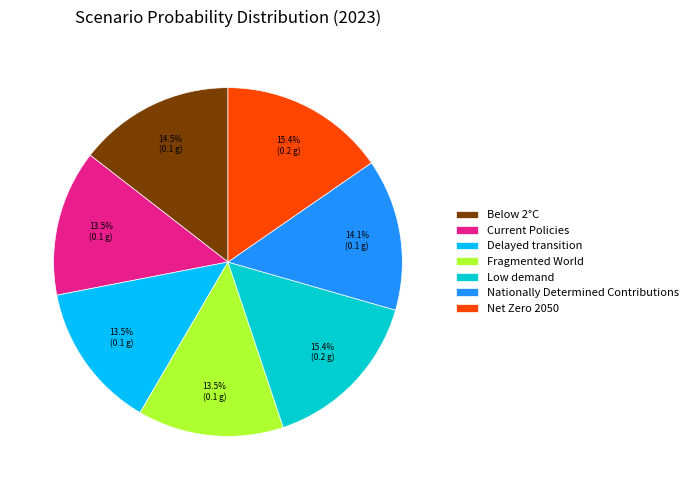

How many slices are in this pie chart?

7